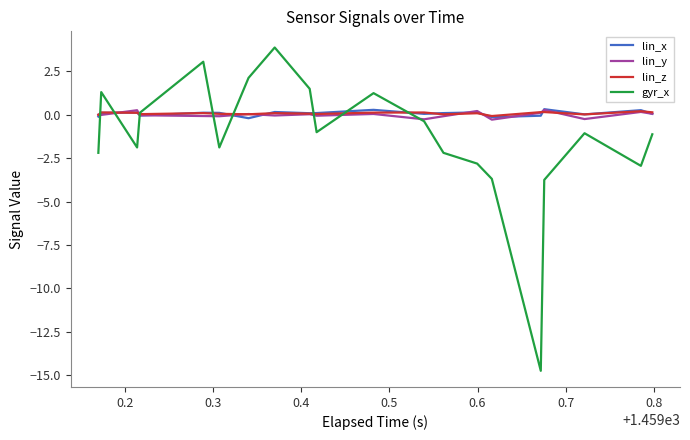

At how many categories does at least one series exceed -6?

20